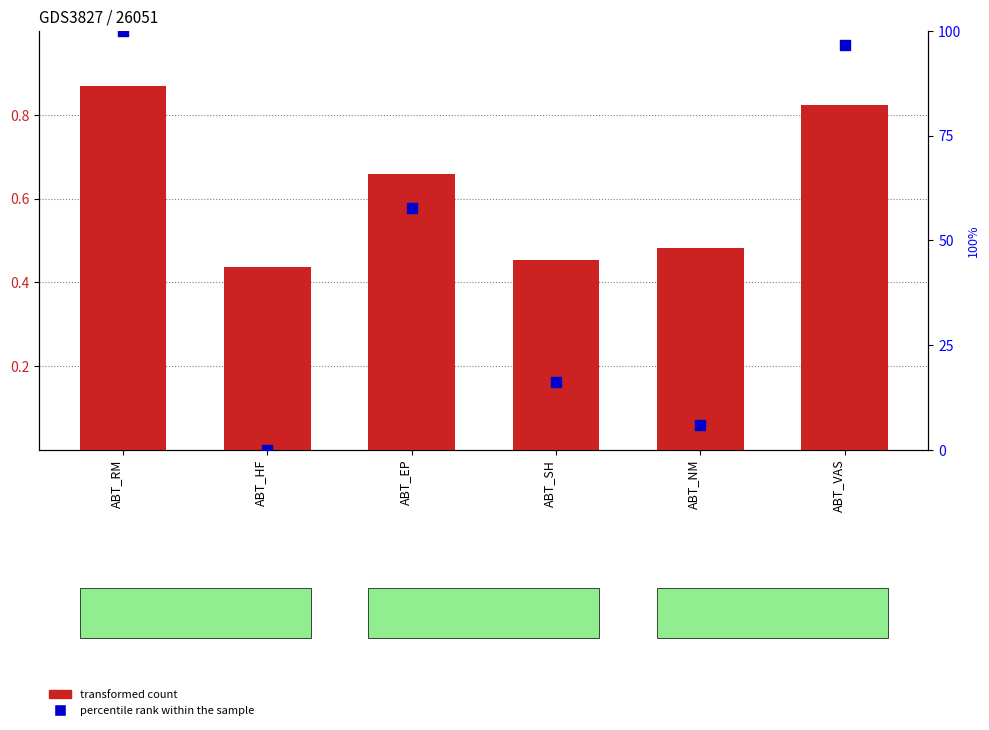

Which series reaches the minimum Y coordinate?

Average (percentile)